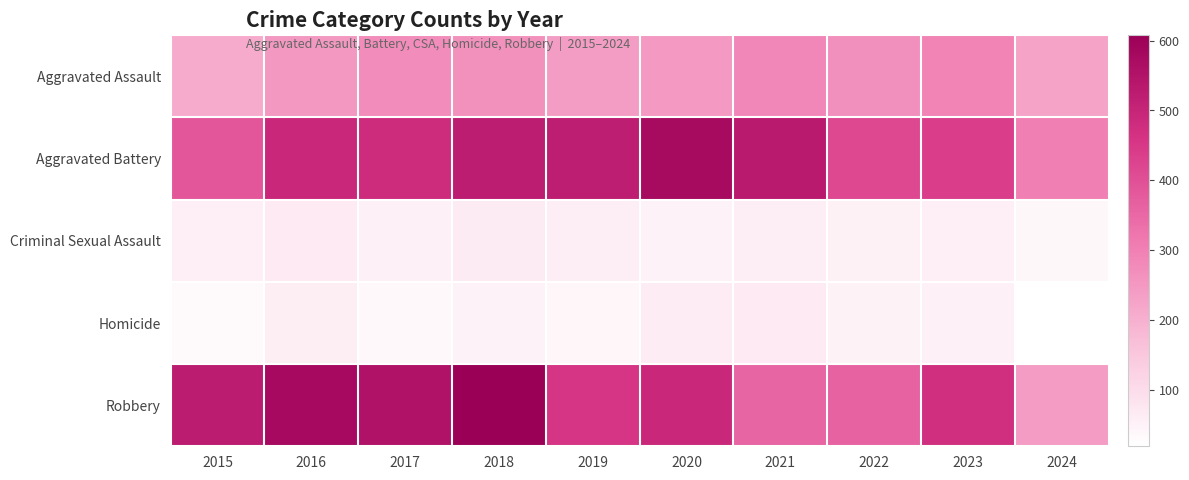

Which label corresponds to the smallest value in the chart?

2024